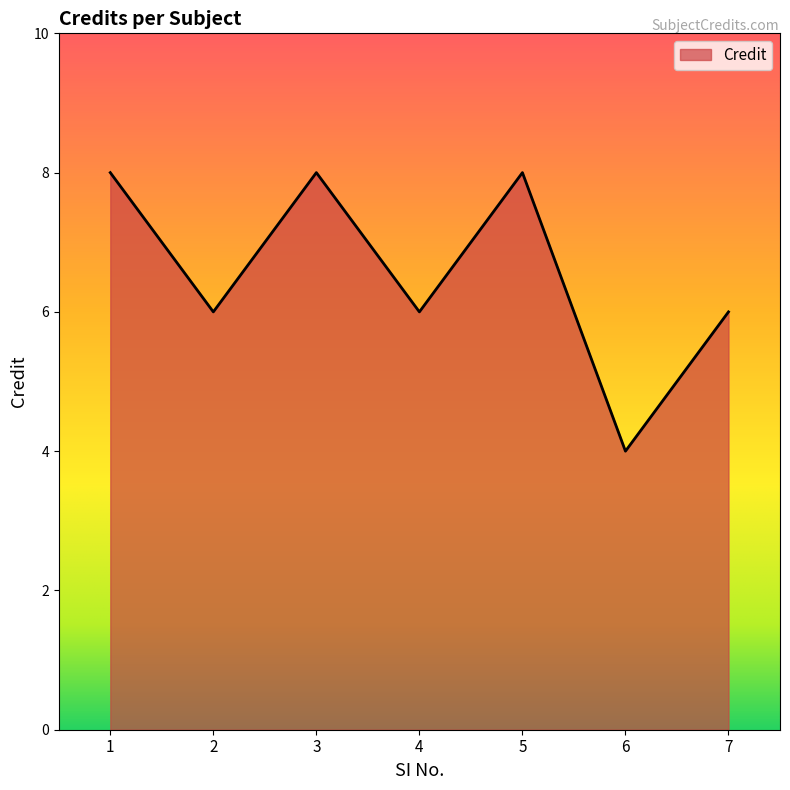

How many lines are shown in the chart?

1